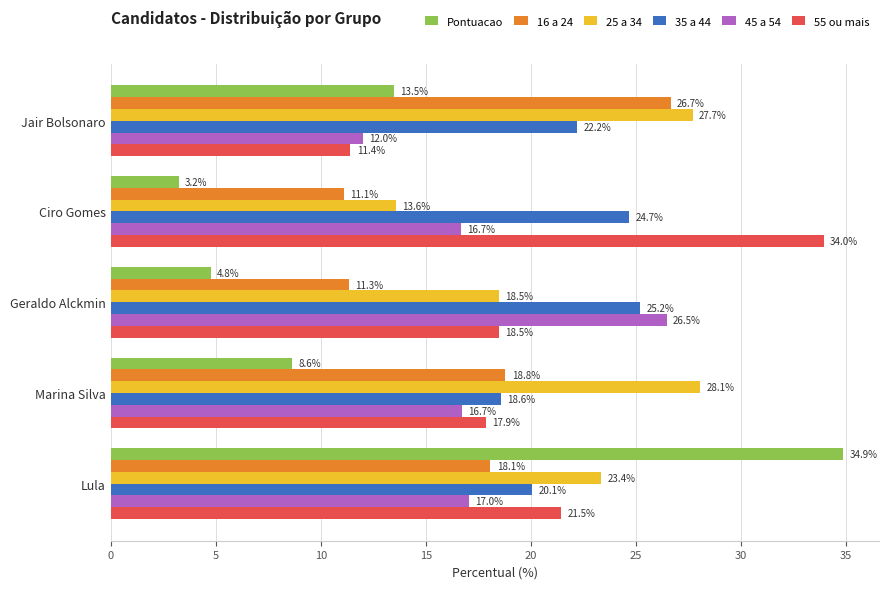

What are all the series names shown in the legend?

Pontuacao, 16 a 24, 25 a 34, 35 a 44, 45 a 54, 55 ou mais